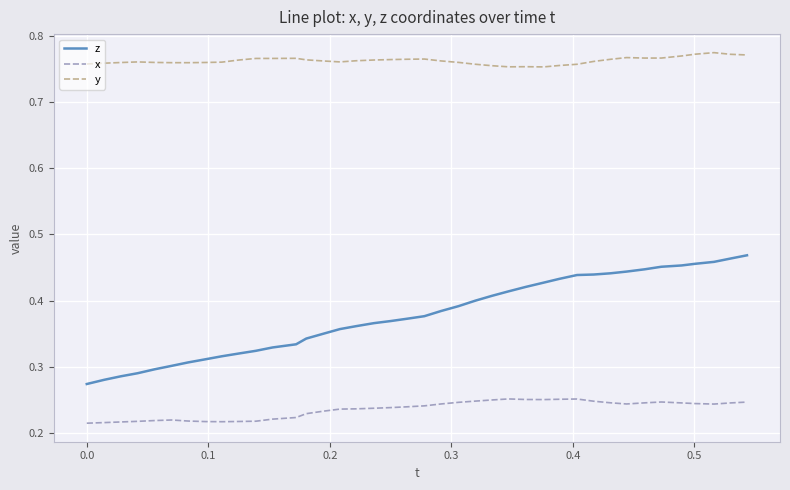

True or false: y and z intersect in this chart.

False